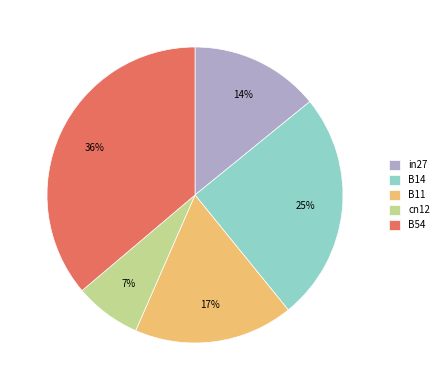

What is the largest slice in the pie chart?

B54